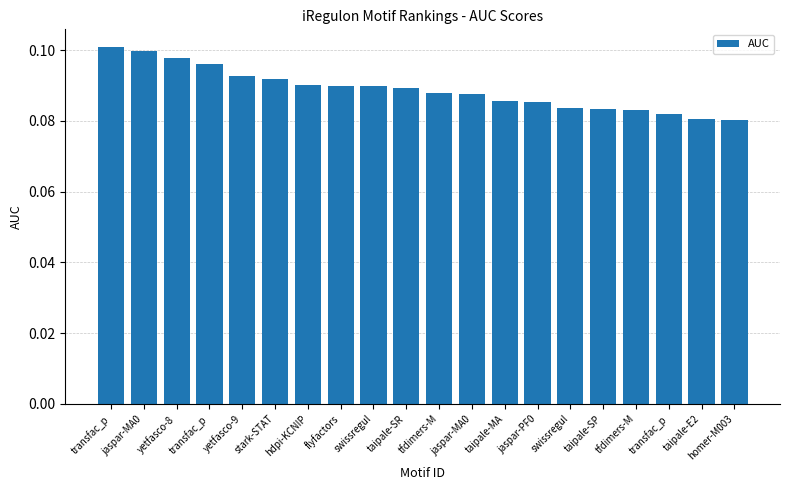

Are the bars horizontal?

No